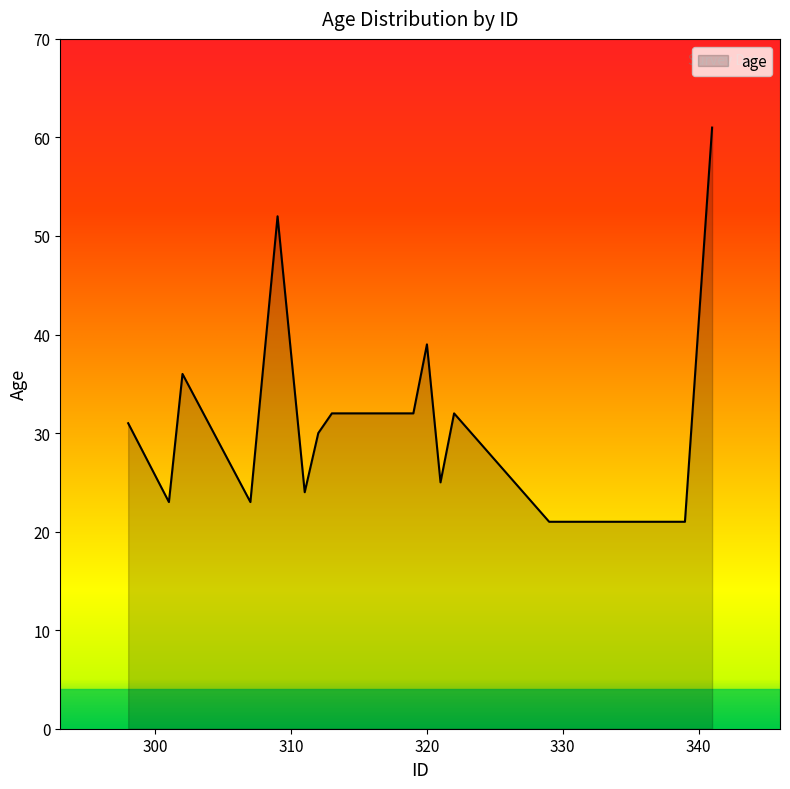

What is the average value?

31